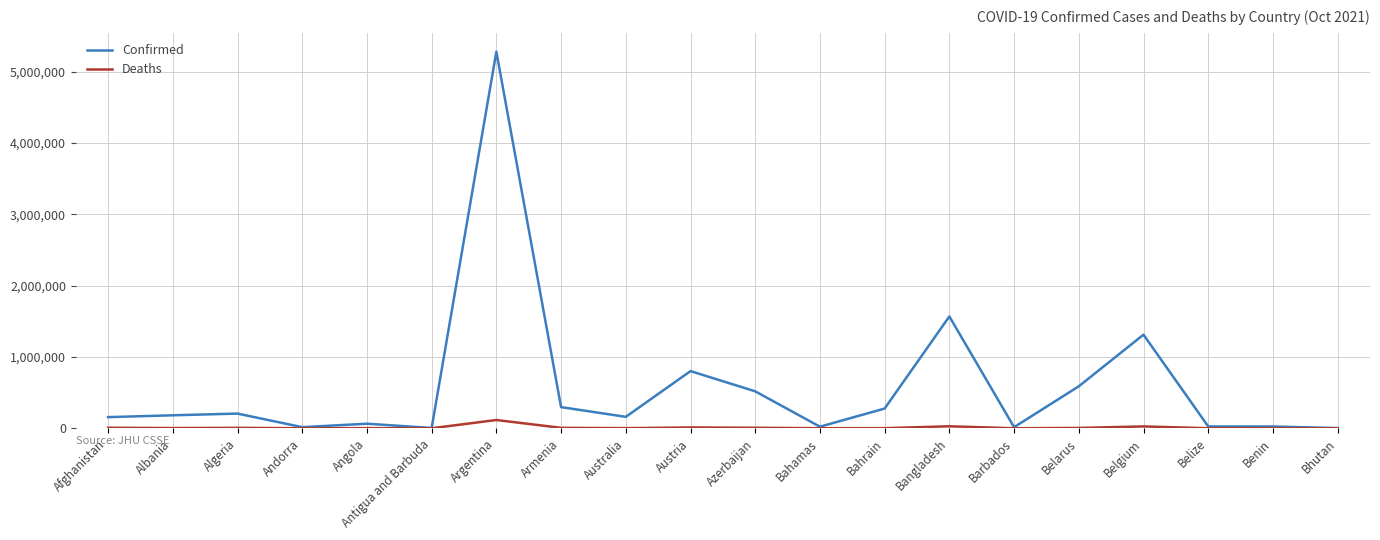

Which series has the largest range (max minus min)?

Confirmed